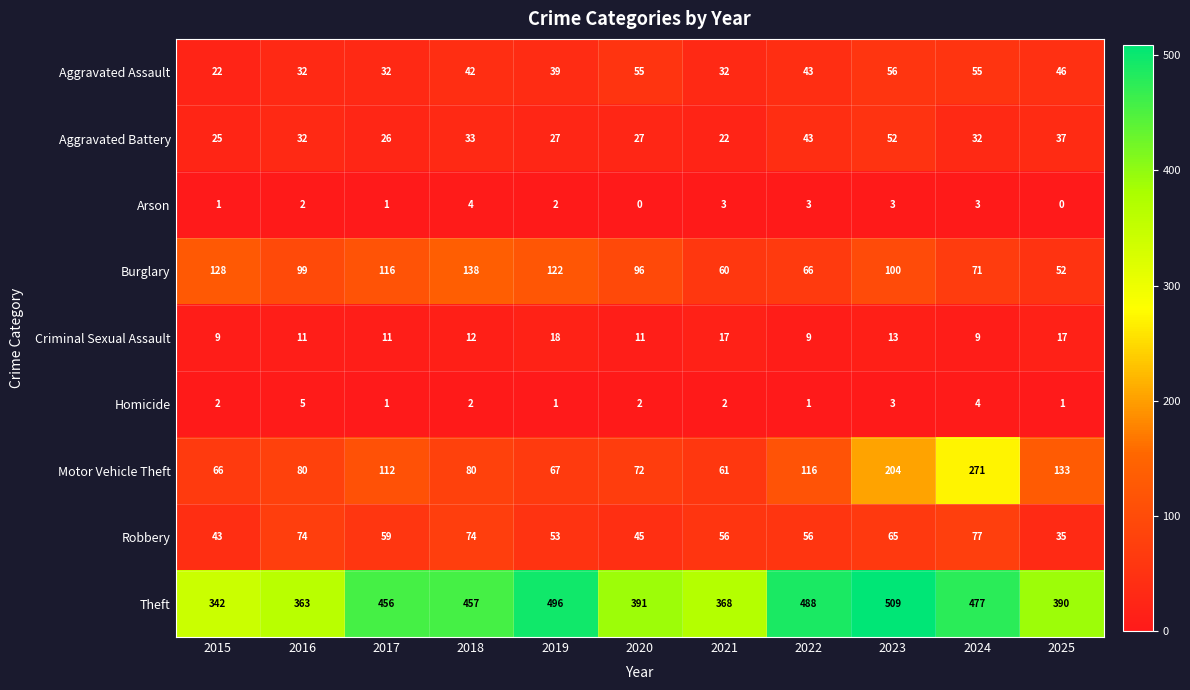

Which series has the widest spread of values?

Motor Vehicle Theft